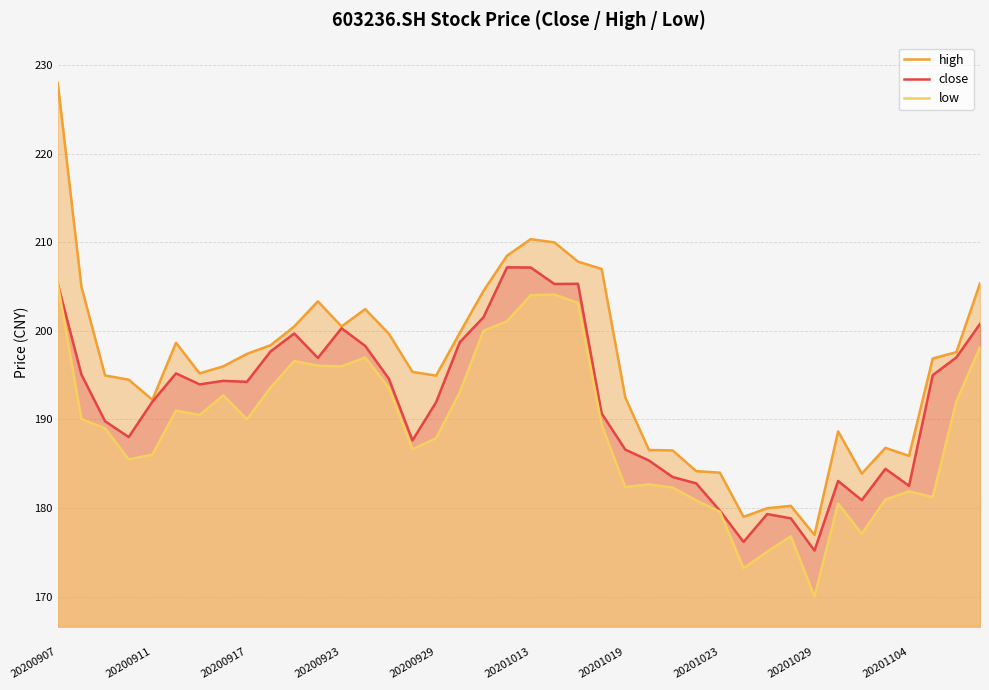

Between 22 and 26, which series saw the biggest shift?

close